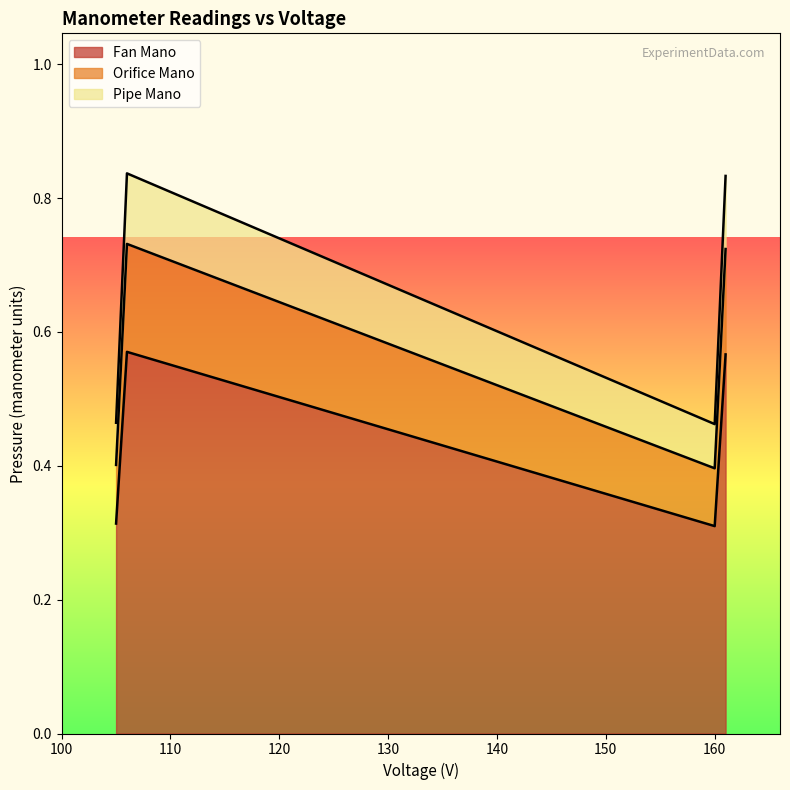

Which has a higher value, 161 or 160?

161